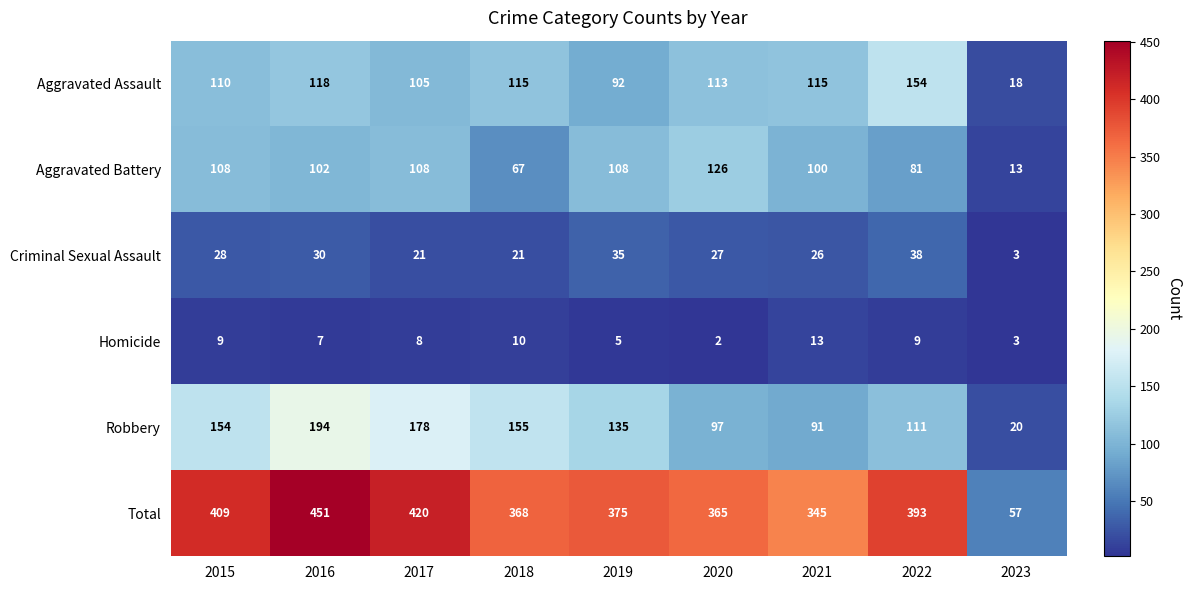

What is the sum of all Criminal Sexual Assault values?

229